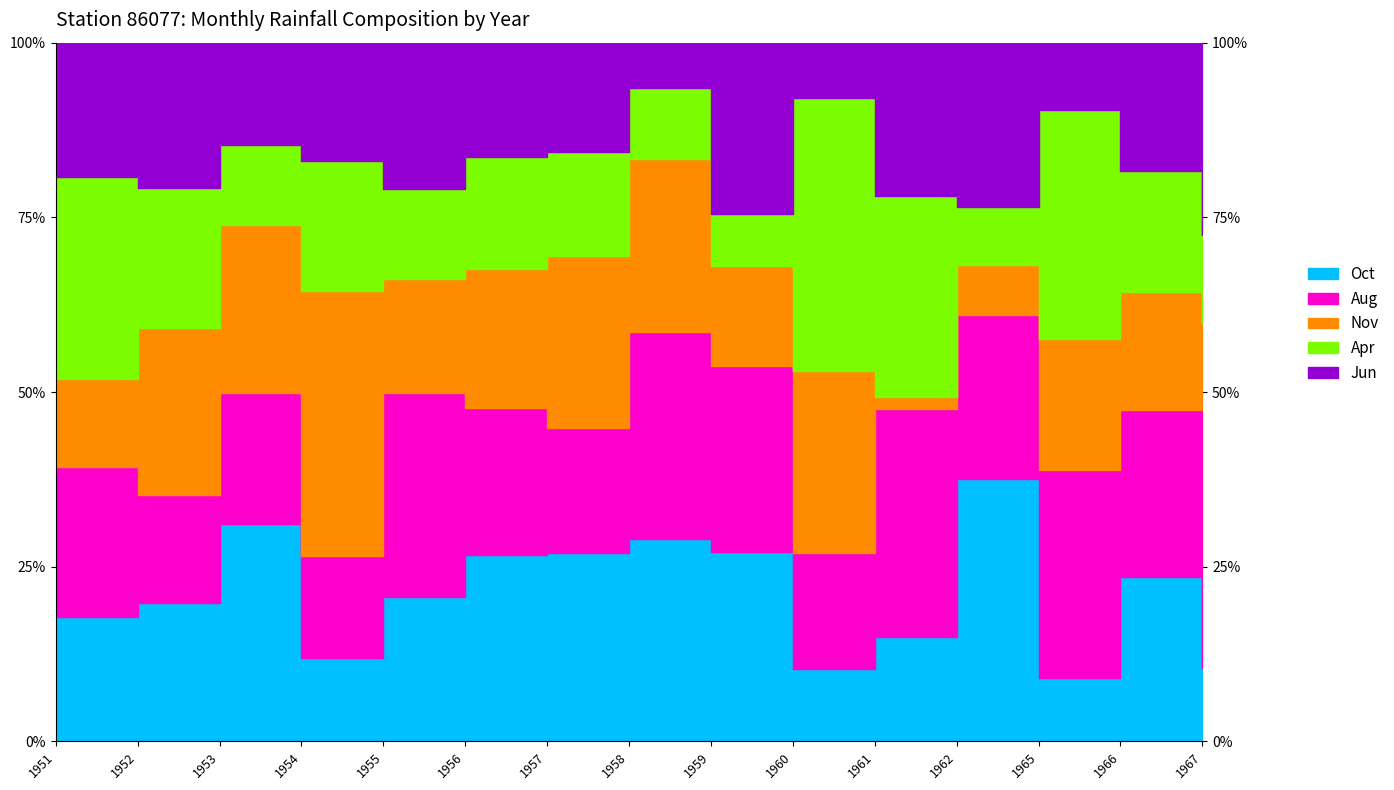

Rank the series by their maximum value, from highest to lowest.

Apr, Nov, Oct, Aug, Jun